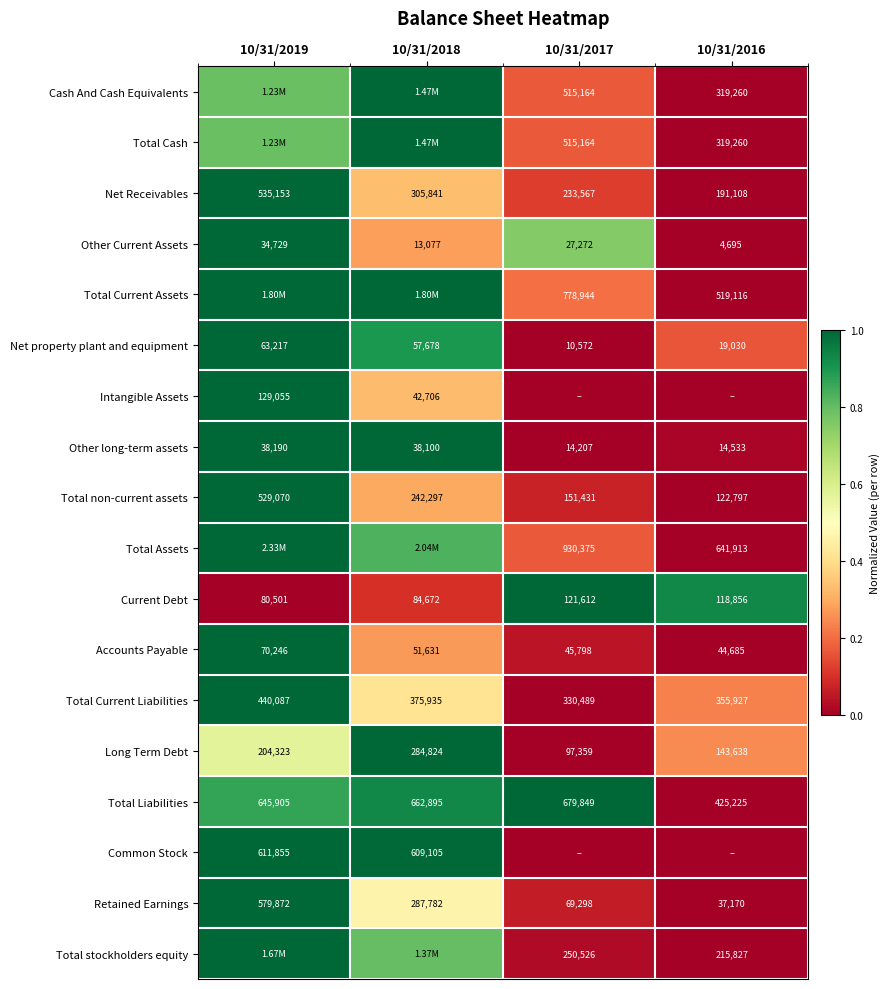

Is the value of Total Liabilities at 10/31/2018 greater than the value of Other long-term assets at 10/31/2019?

Yes